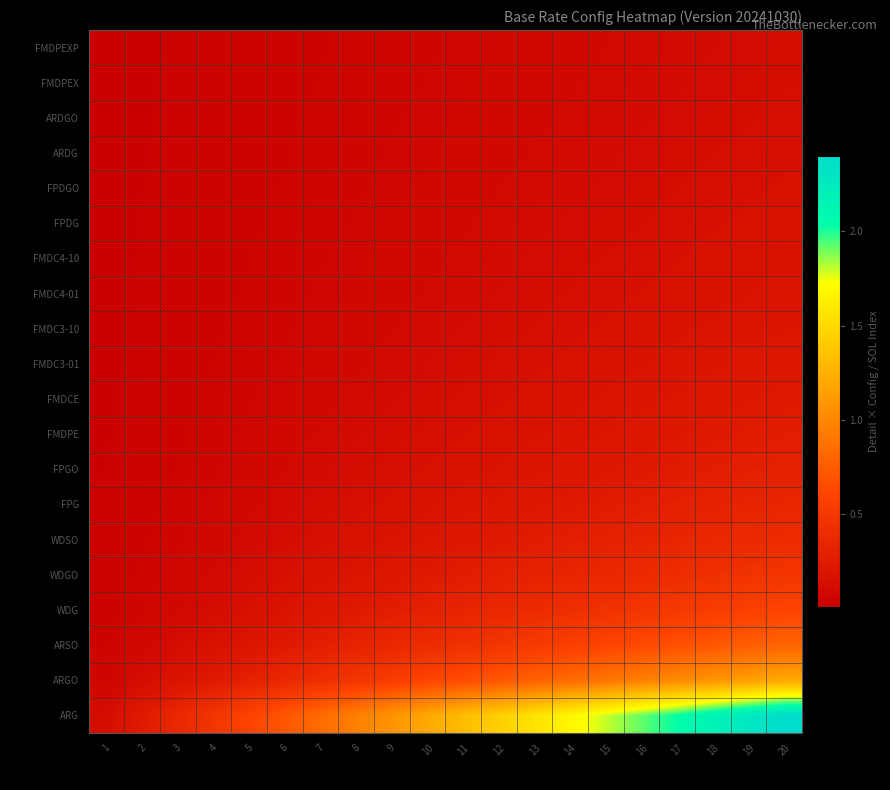

Count the number of categories in the chart.

20